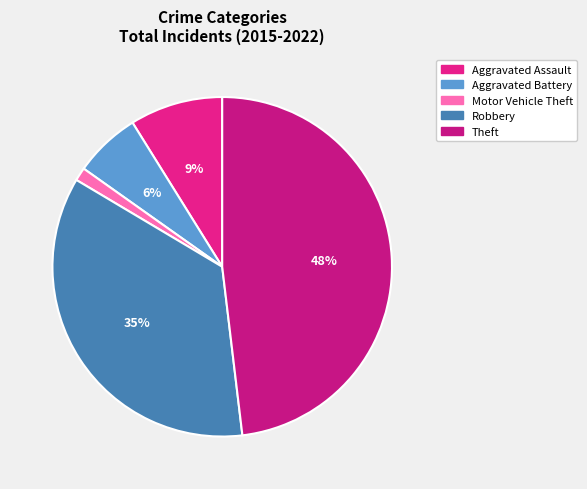

Which has a higher value, Robbery or Aggravated Battery?

Robbery